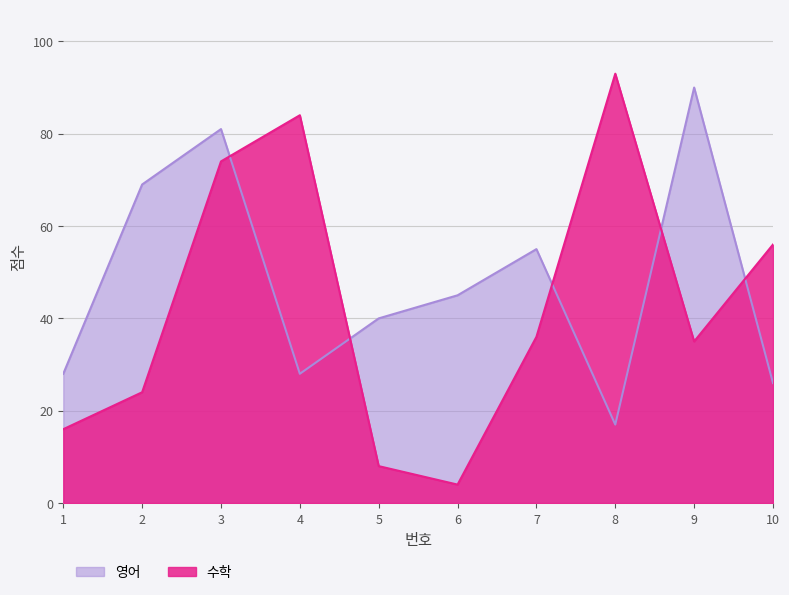

How many values in the 영어 series exceed 45?

4